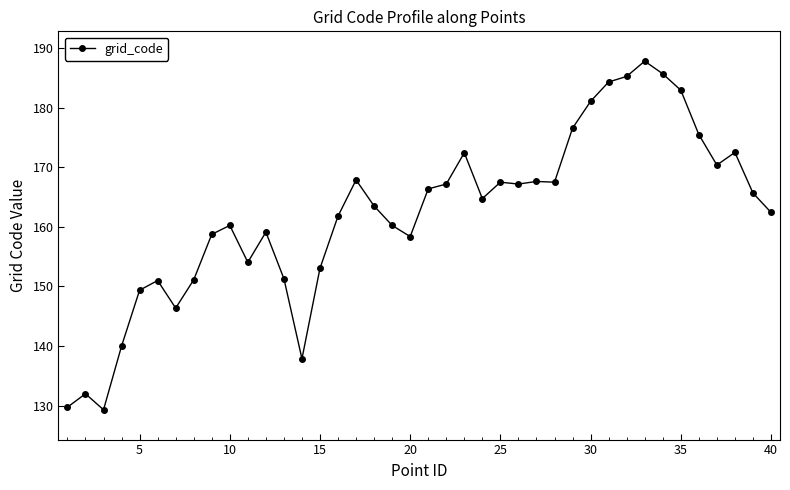

What is the average value?

162.1